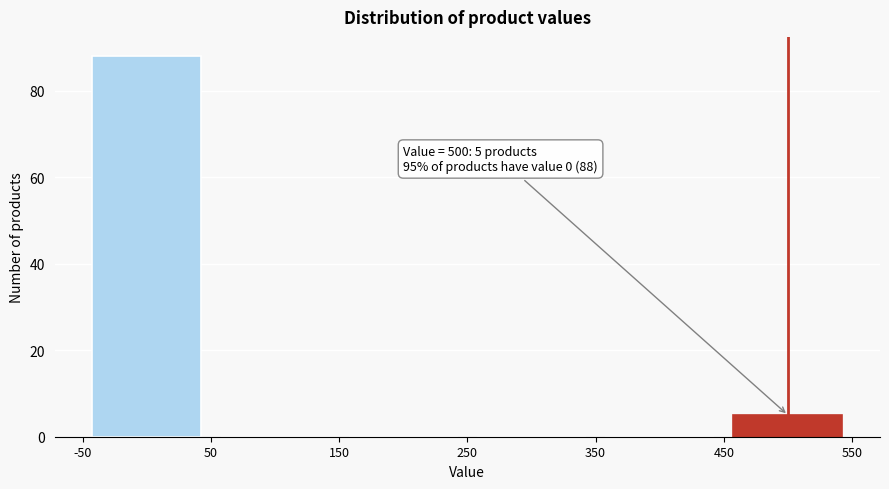

Over which range of the x-axis is the bar tallest?

-50 to 50